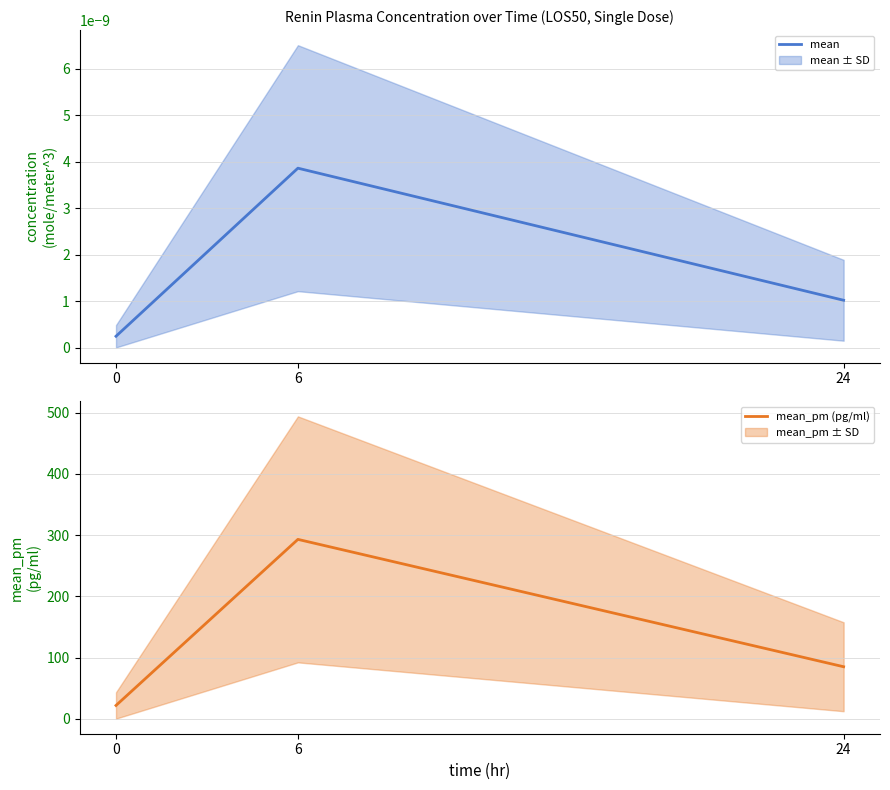

List the series in order of their peak value, highest first.

mean_pm (pg/ml), mean